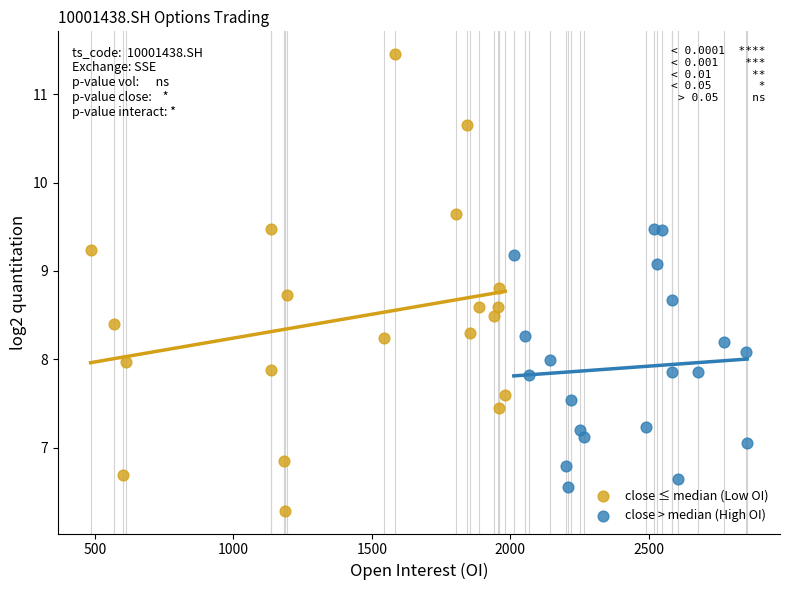

Which series contains the highest Y value?

close ≤ median (Low OI)